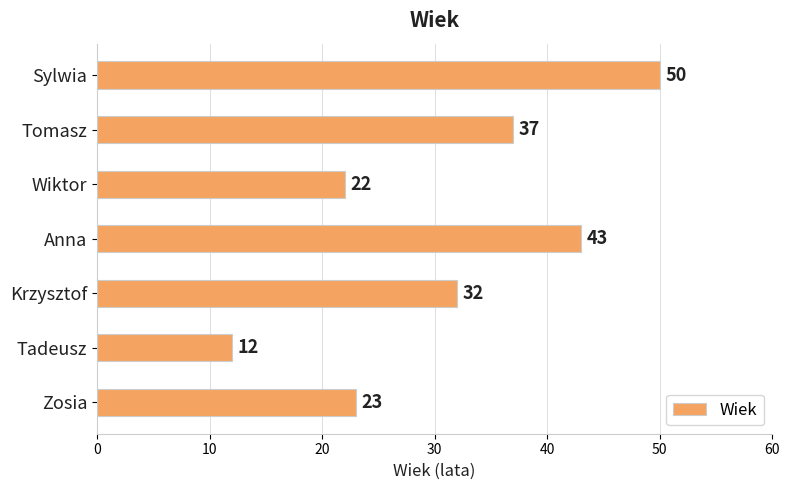

Which label corresponds to the smallest value in the chart?

Tadeusz